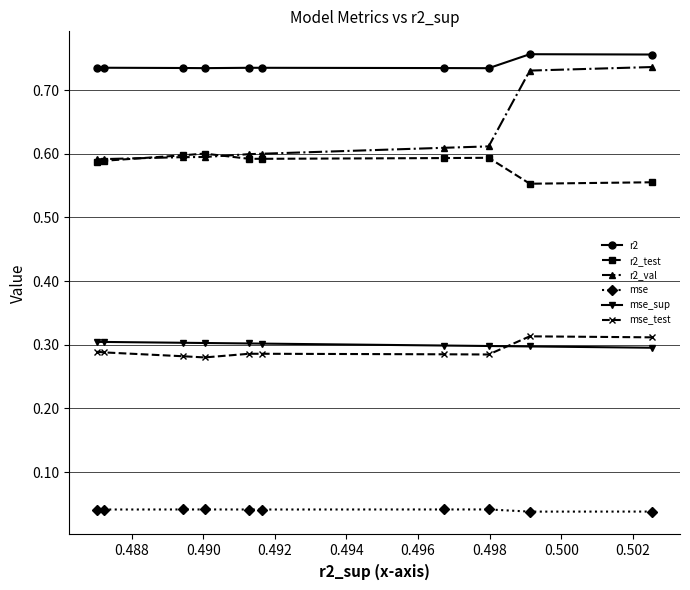

Which series has the widest spread of values?

r2_val